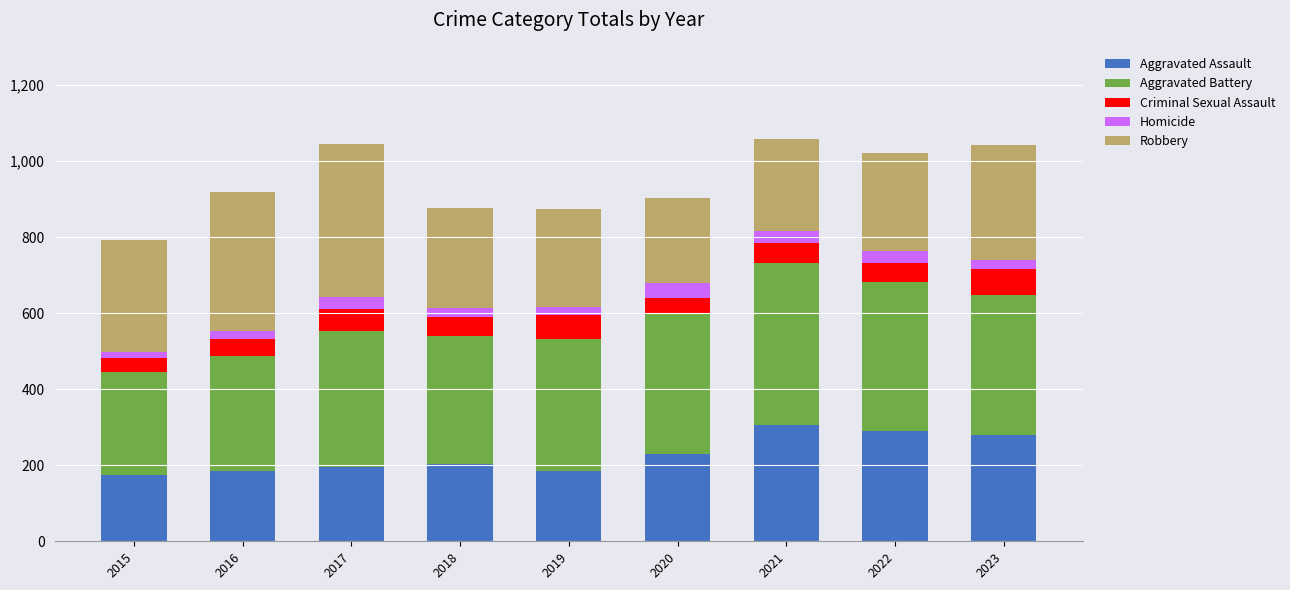

What is the average value of the Aggravated Assault series?

228